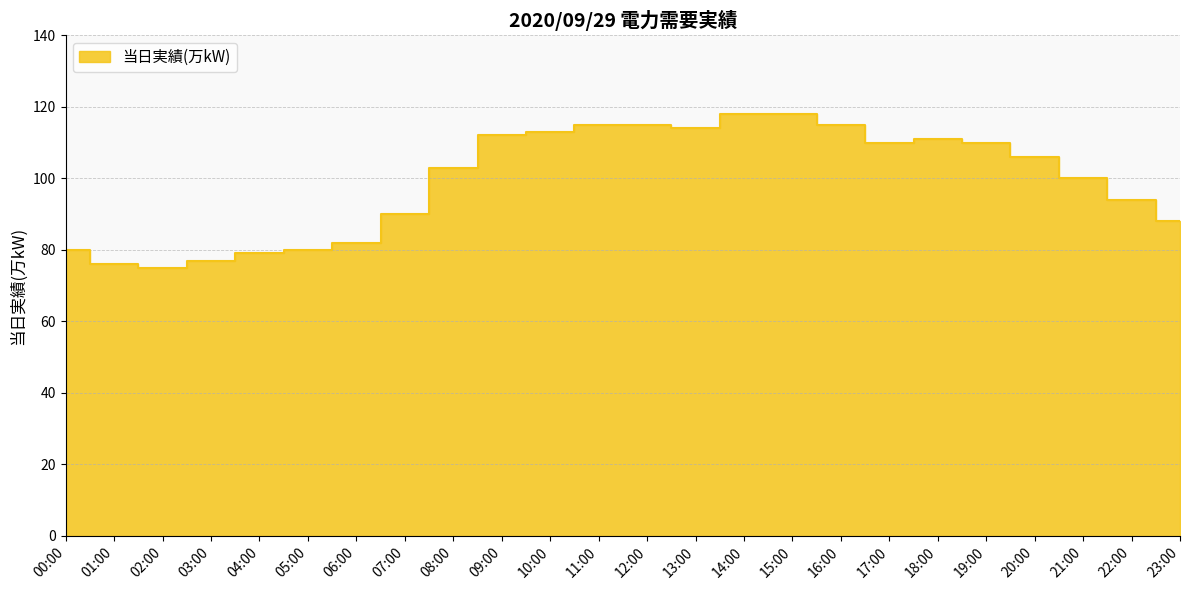

True or false: the data shows 21 at 05:00.

False